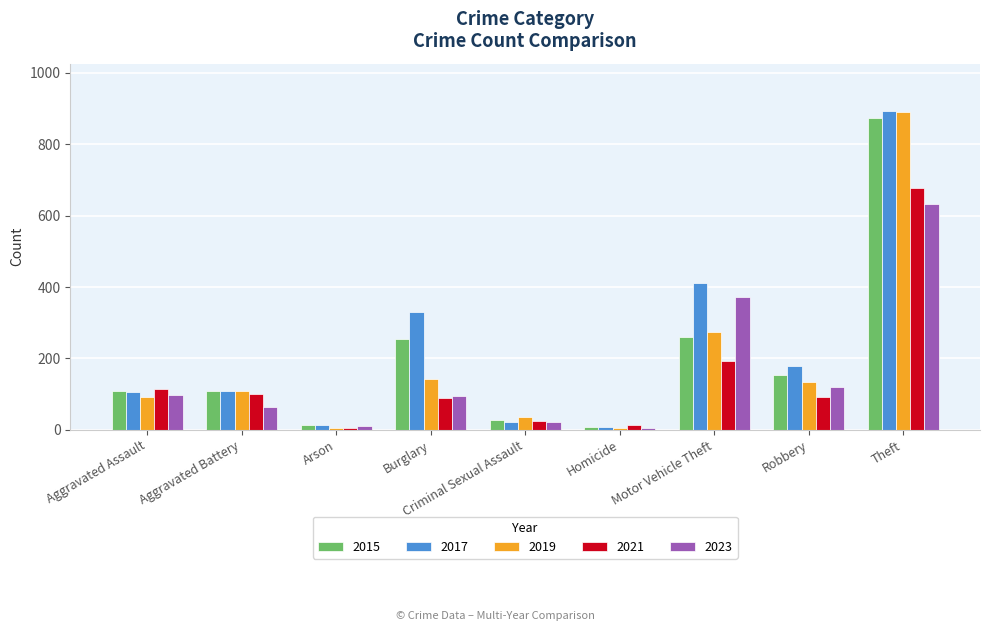

Are the bars grouped side by side (vs. stacked)?

Yes